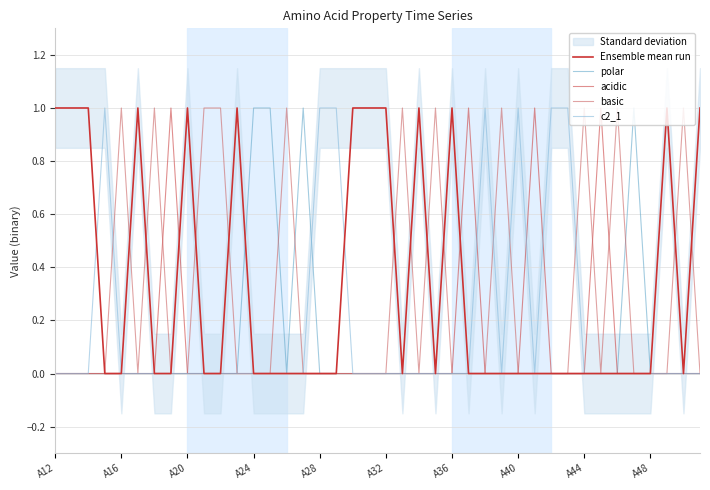

Between which two adjacent categories do basic and polar first intersect?

13 and 14